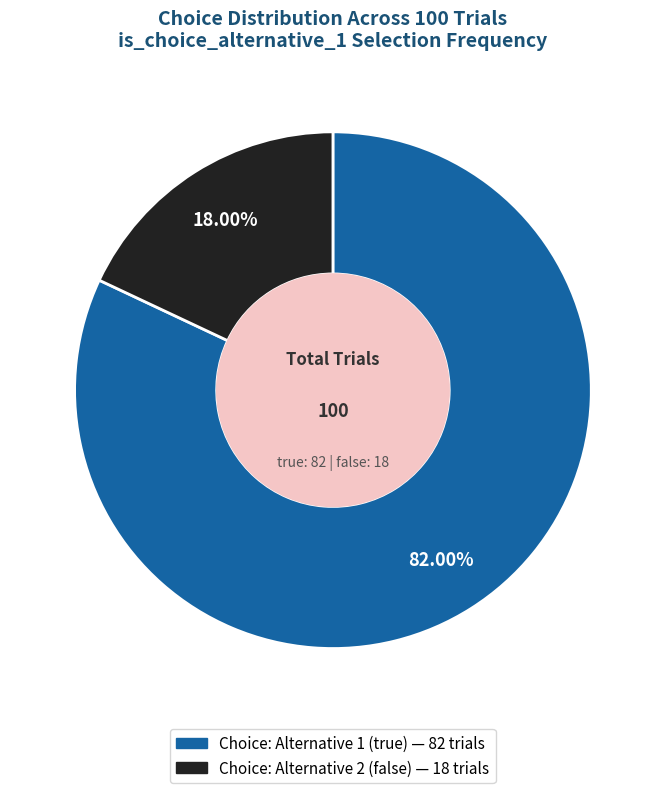

What percentage is NOT represented by Choice: Alternative 2 (false)?

82.0%